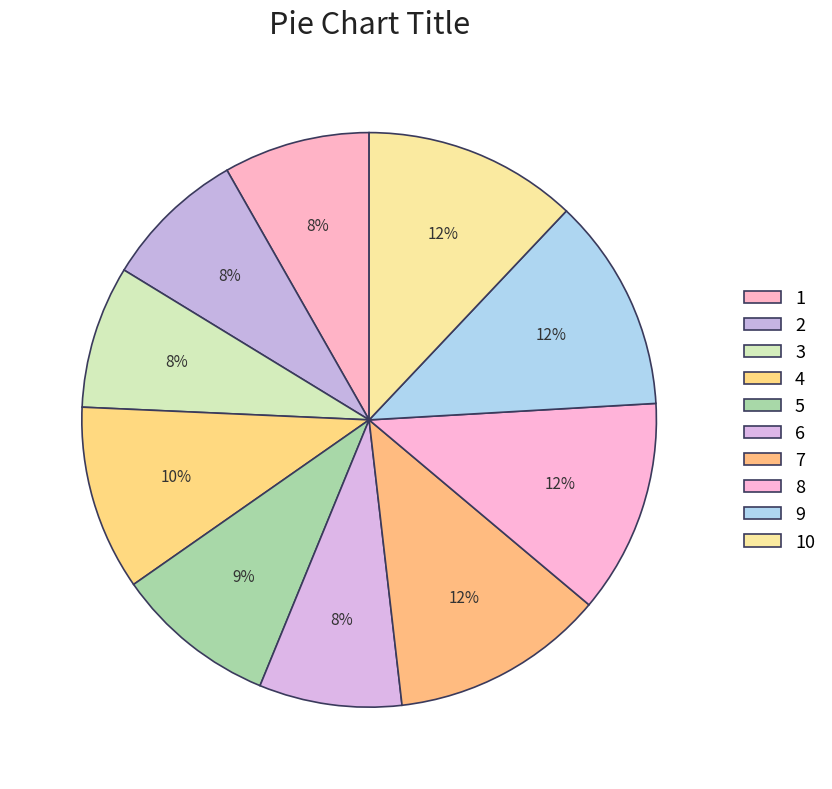

To the nearest percent, what is the difference between the 8 and 5 slice percentages?

3%